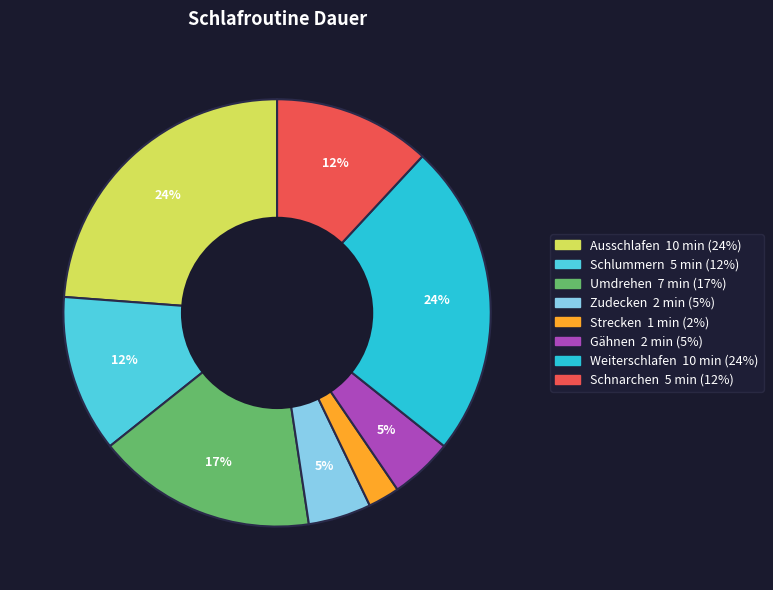

Does Strecken represent more than half of the total?

No